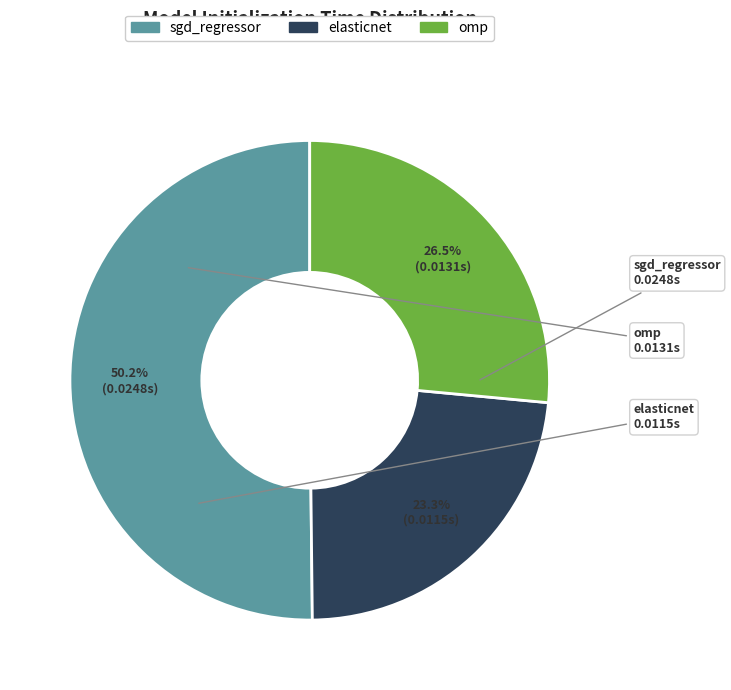

Which slice is the smallest?

elasticnet